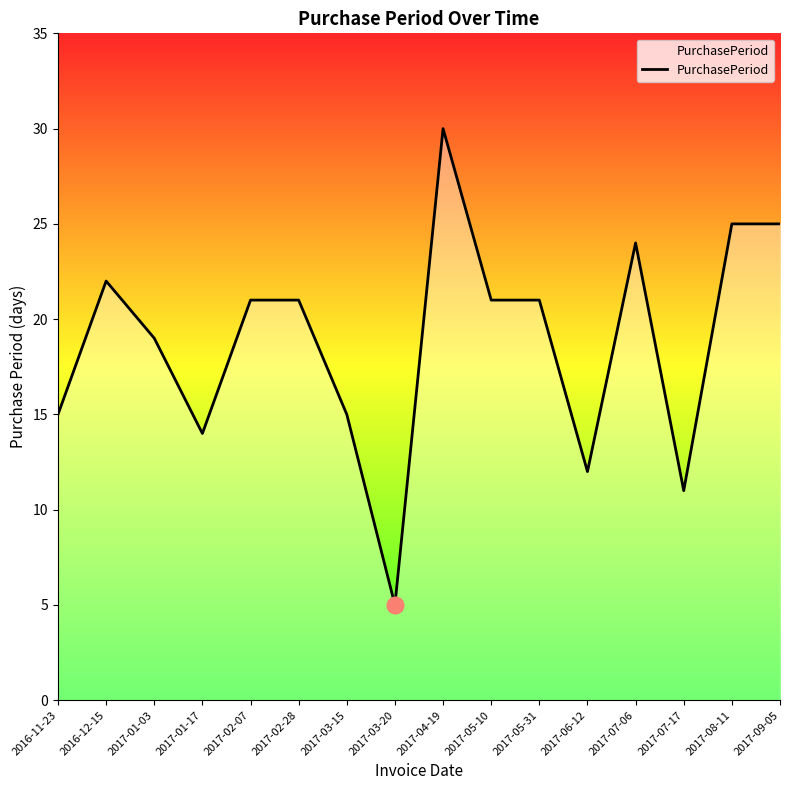

What is the maximum value shown in the chart?

30